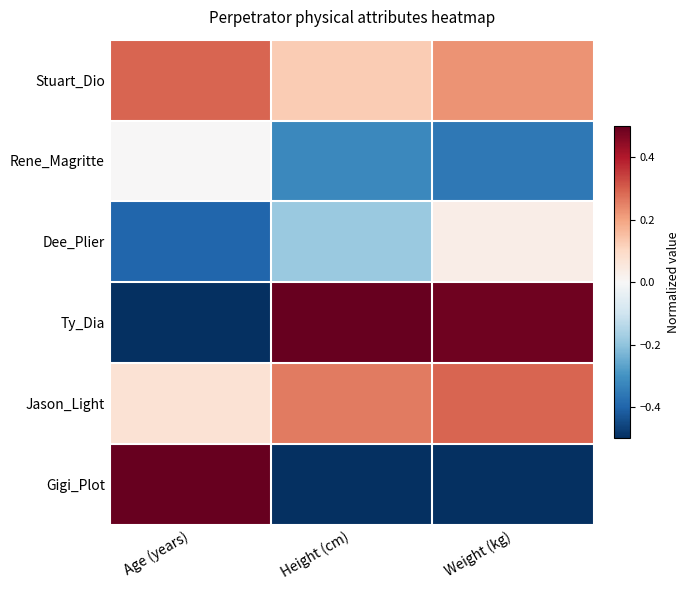

Count the number of data series in this chart.

6